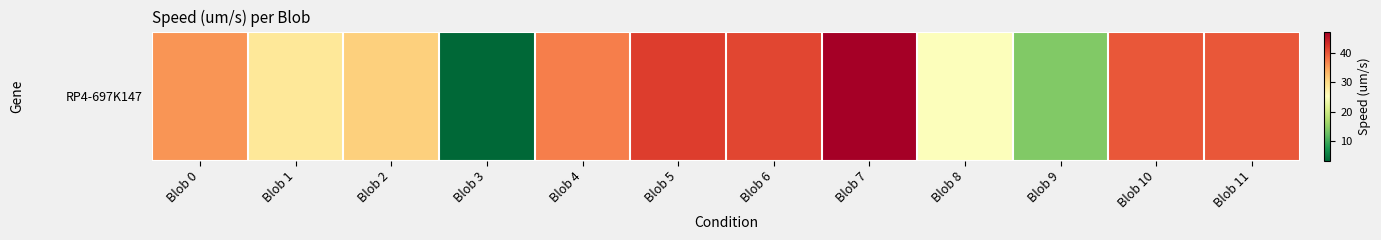

The chart shows a value of 25.0 at Blob 8. True or false?

True